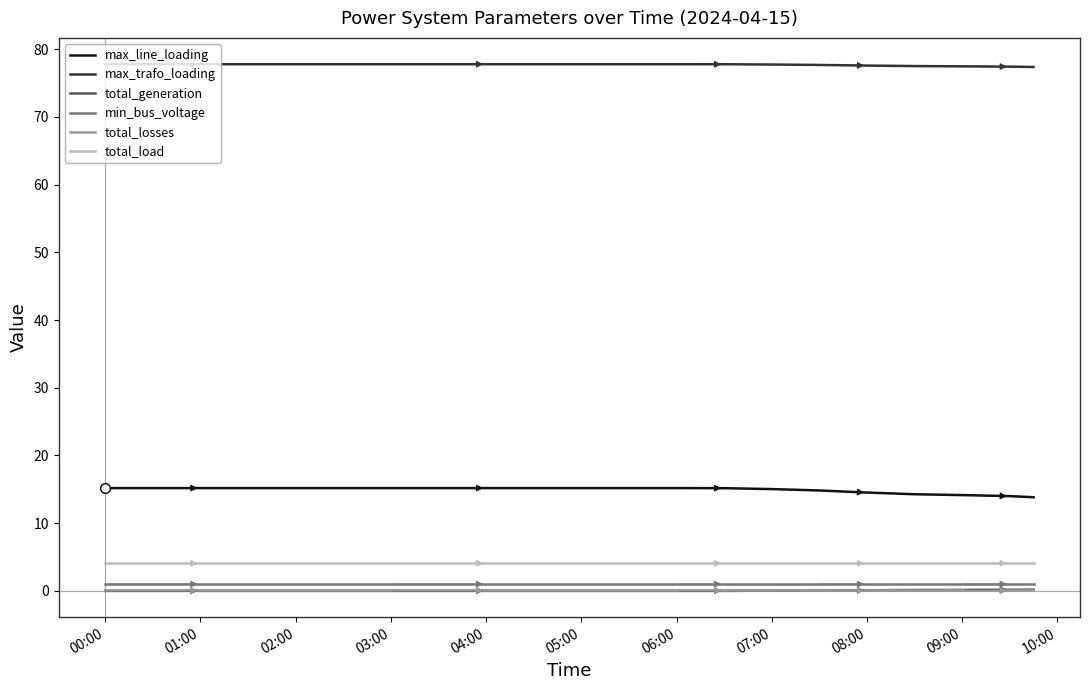

Which series has the largest total across all categories?

max_trafo_loading